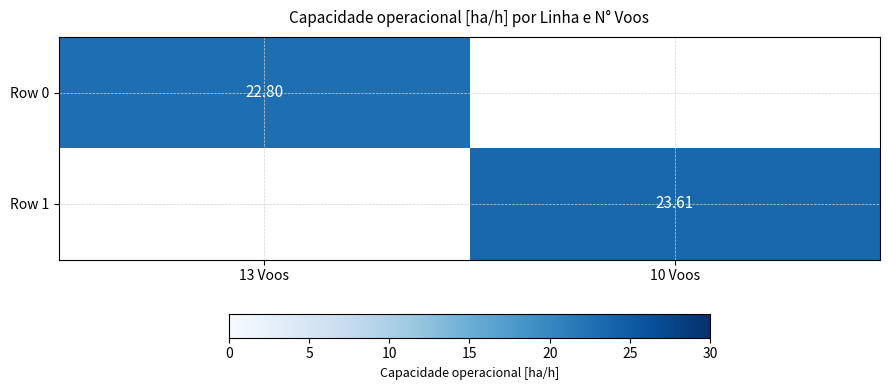

Is the value of Row 0 at 13 Voos greater than the value of Row 1 at 10 Voos?

No